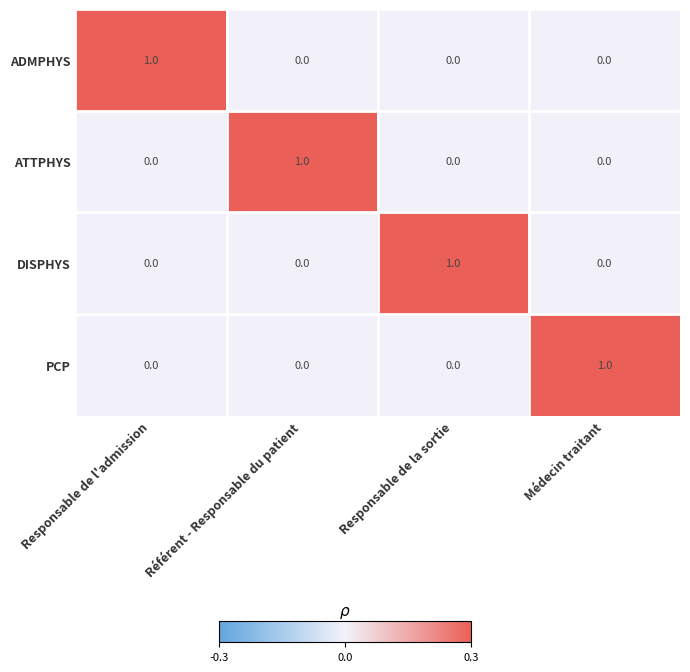

How many DISPHYS values are between 0 and 1?

4